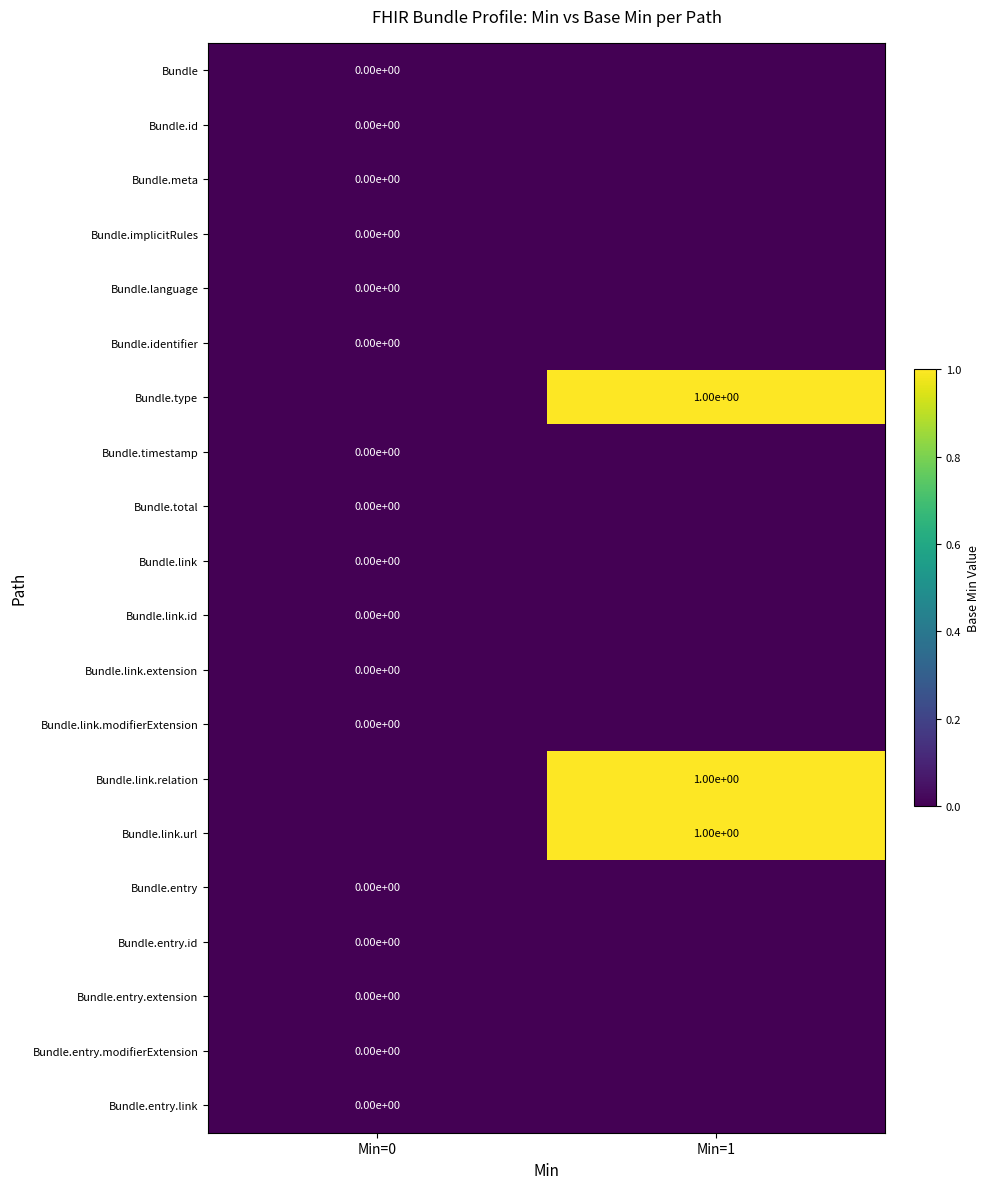

The value of Bundle.link.id at Min=0 is 0.0. True or false?

True